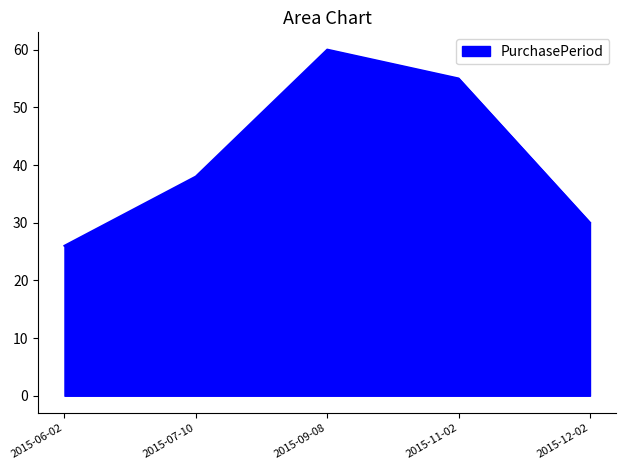

Count the values in the range 30 to 55.

3